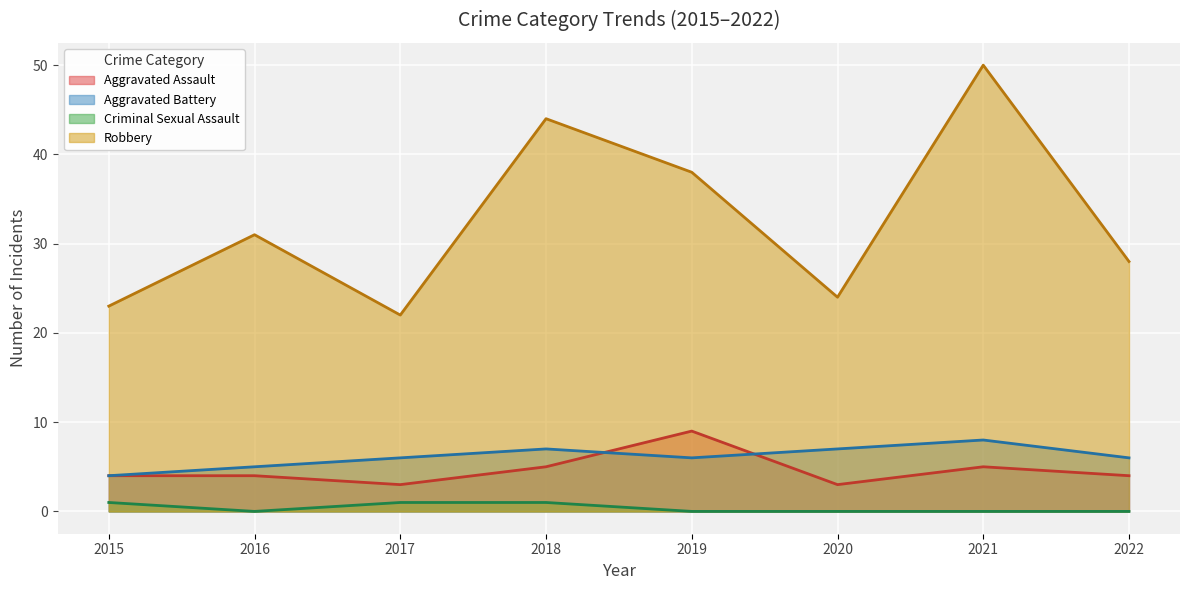

List the series in order of their peak value, lowest first.

Criminal Sexual Assault, Aggravated Battery, Aggravated Assault, Robbery